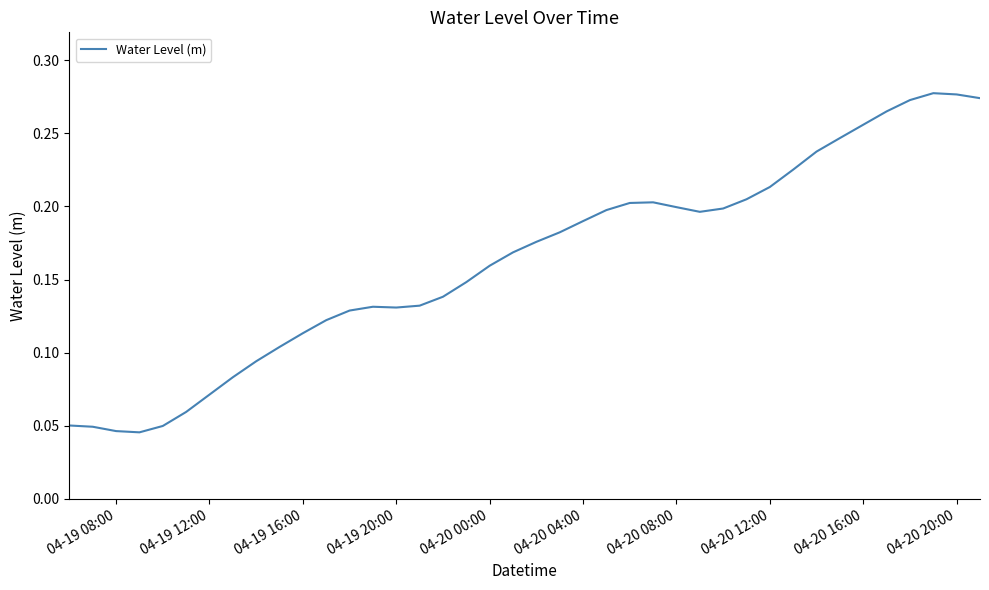

What is the maximum value shown in the chart?

0.3